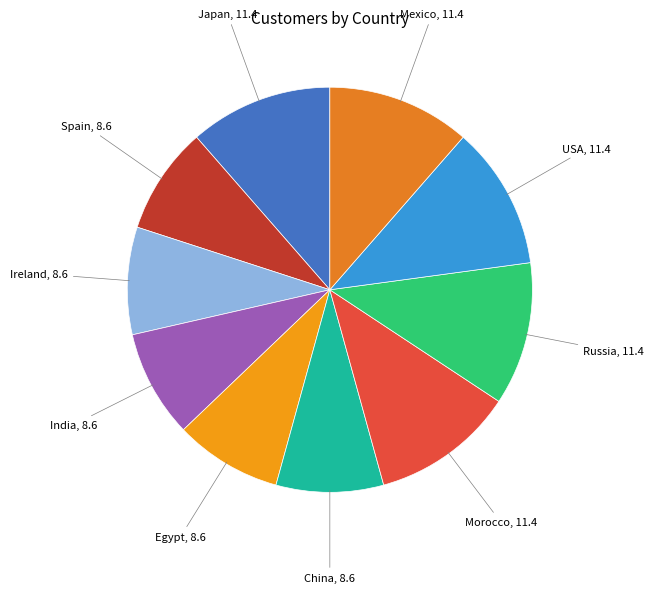

Count the number of slices in the pie.

10